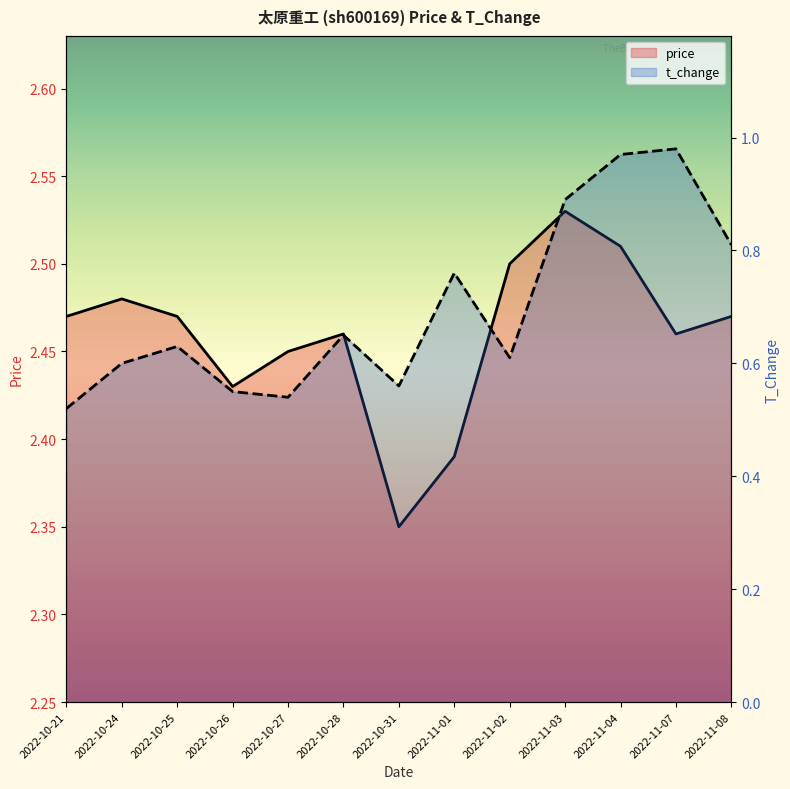

What is the sum of all t_change values?

9.1